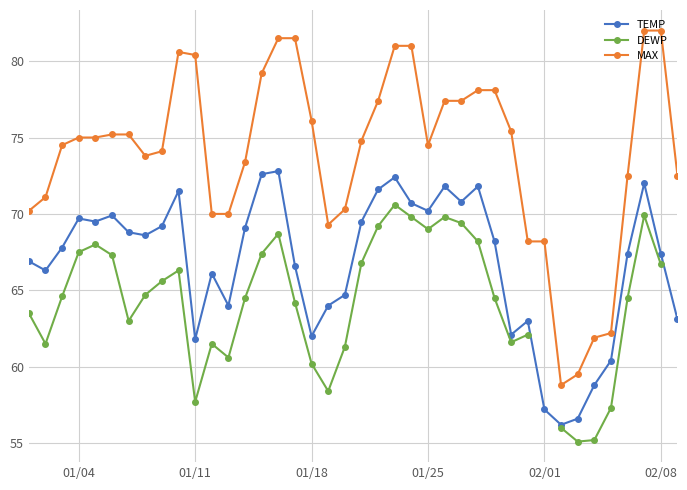

The TEMP series shows 31.3 at 02/01. True or false?

False